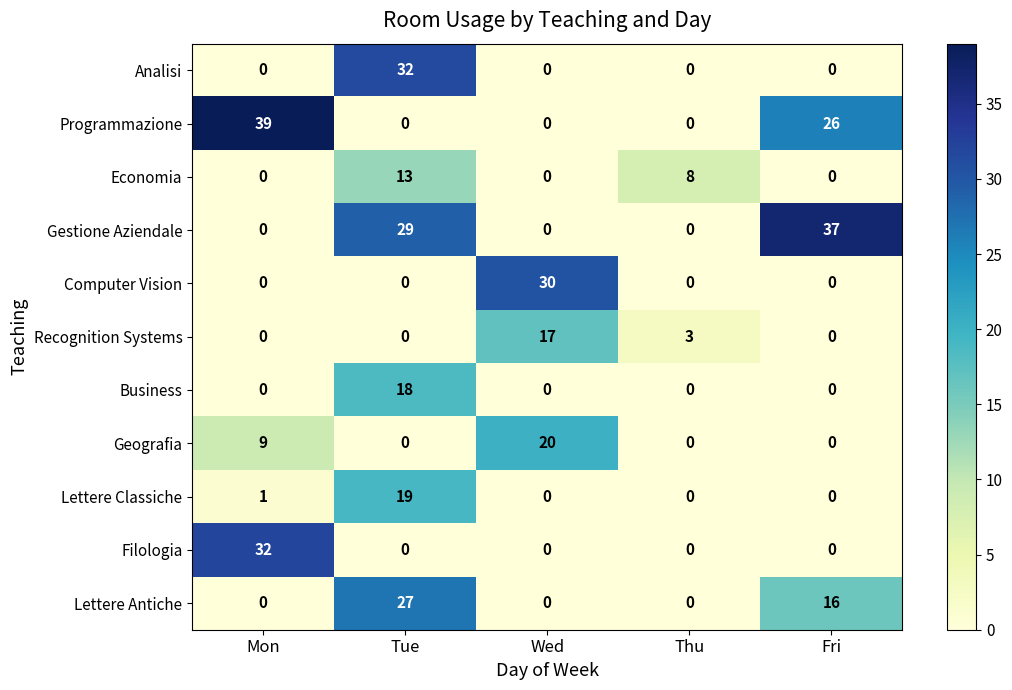

How many series are shown in this chart?

11